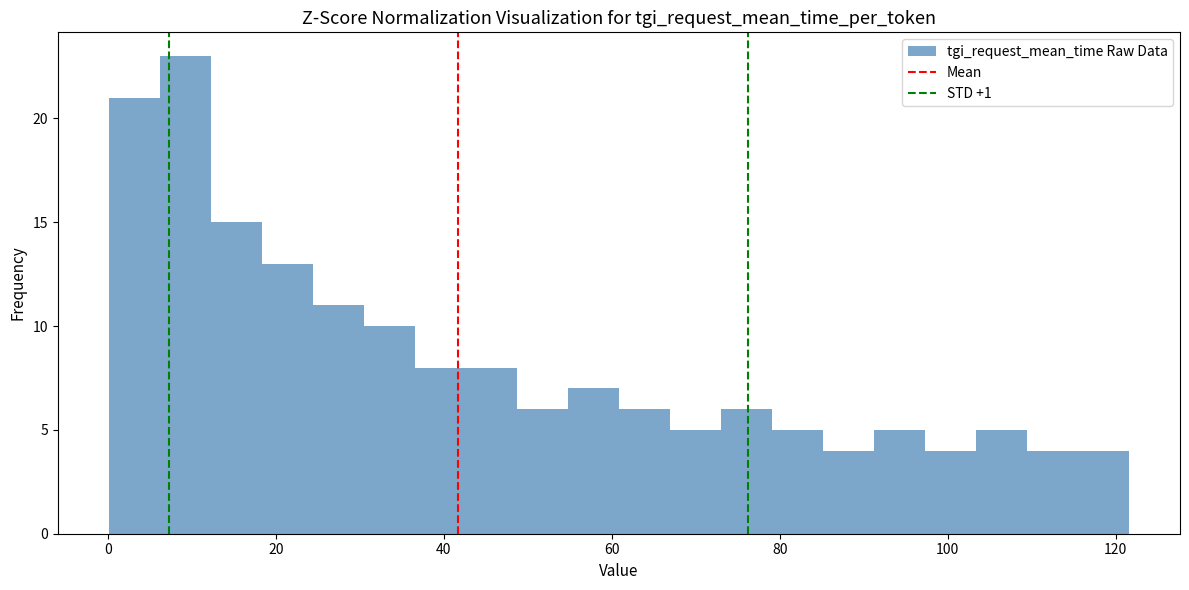

Around what value on the x-axis is the tallest bar? Give the approximate position of its centre, as read against the axis.

10